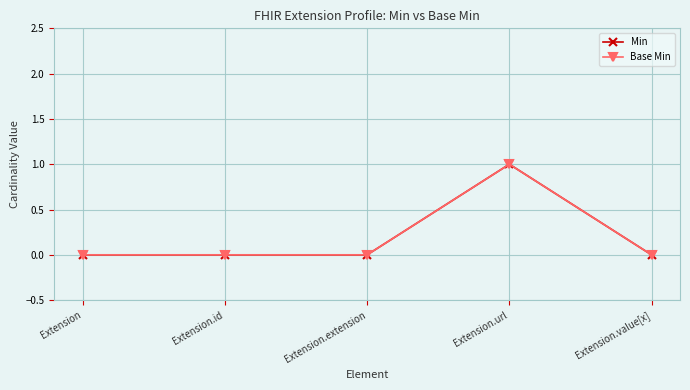

Is this an area chart (filled region under the line)?

No